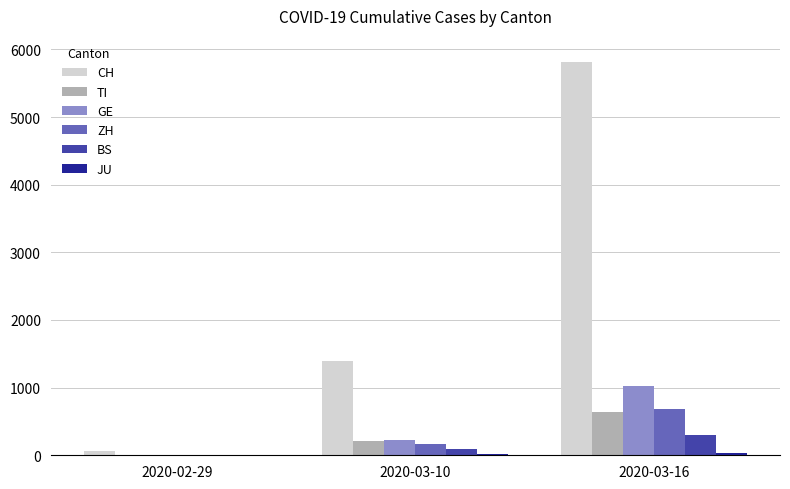

Is the value of CH at 2020-02-29 greater than the value of BS at 2020-03-16?

No